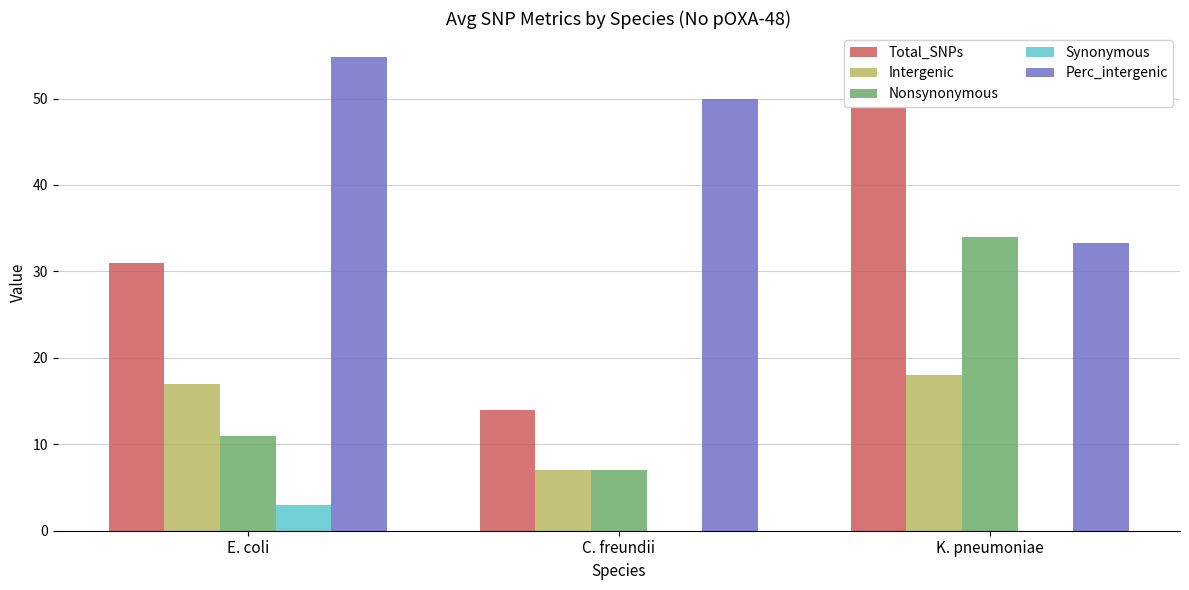

Rank the series at K. pneumoniae from lowest to highest value.

Synonymous, Intergenic, Perc_intergenic, Nonsynonymous, Total_SNPs